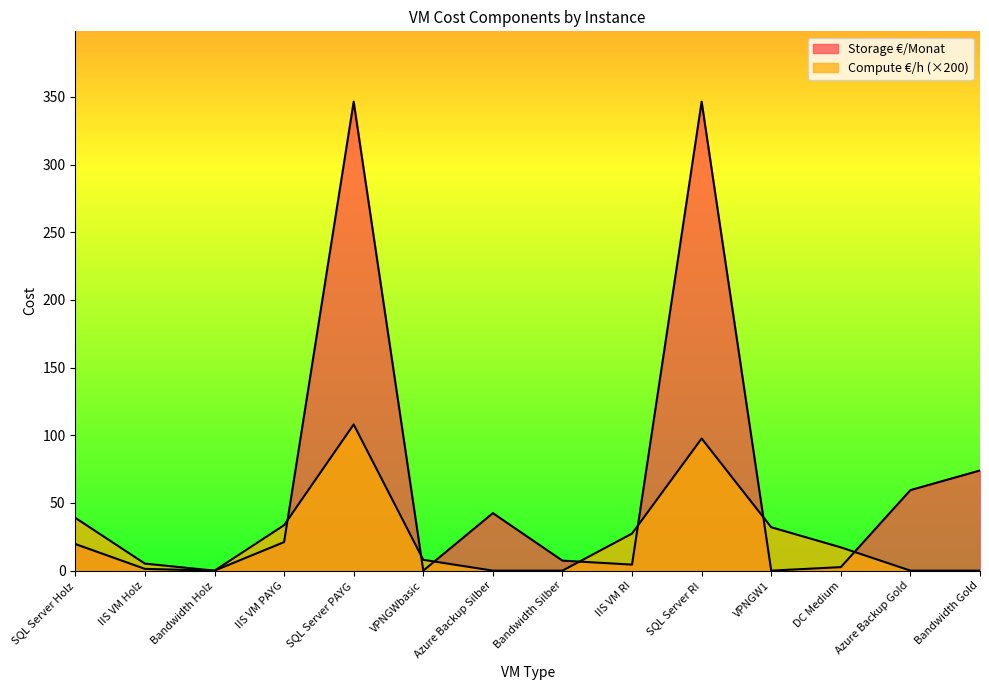

The Compute €/h series shows 139.9 at SQL Server RI. True or false?

False